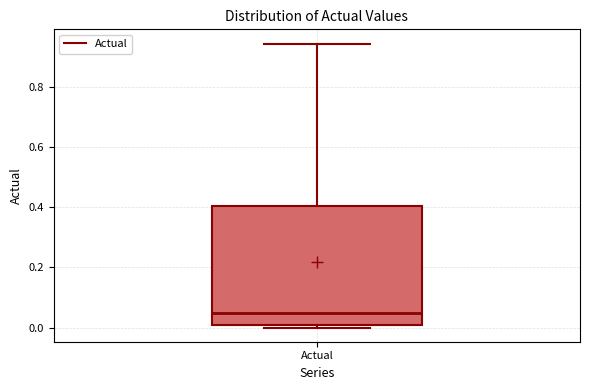

Transcribe this box plot: give where the median line is, the range the box spans, and where the two whiskers end, as read against the y-axis. The values are not printed on the chart, so give them approximately, as read against the axis.

median 0.04, box 0.00 to 0.40, whiskers 0.00 (just below the box's lower edge) to 0.94